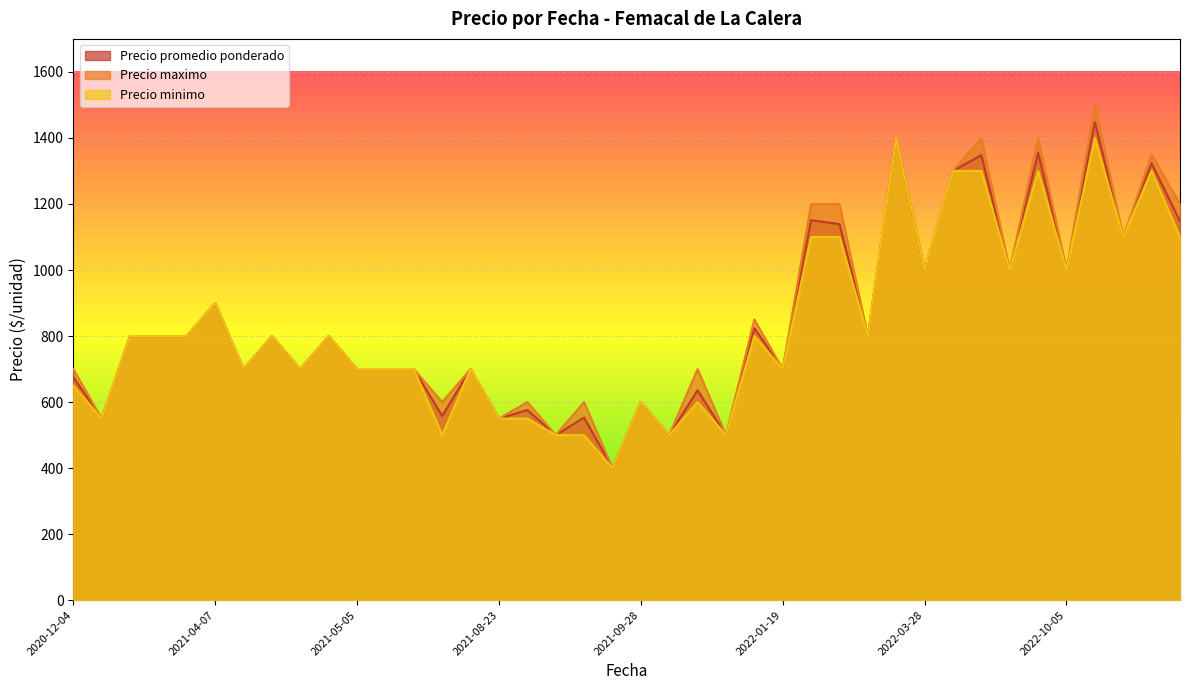

What value does the Precio maximo series have at 2021-09-10?

600